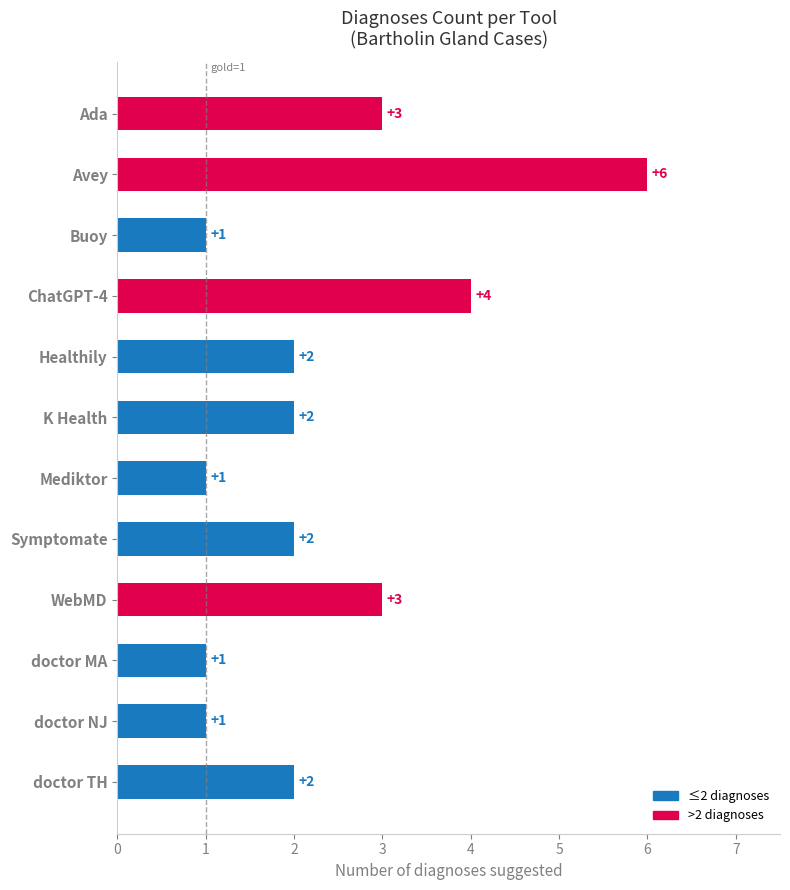

Are the bars grouped side by side (vs. stacked)?

No